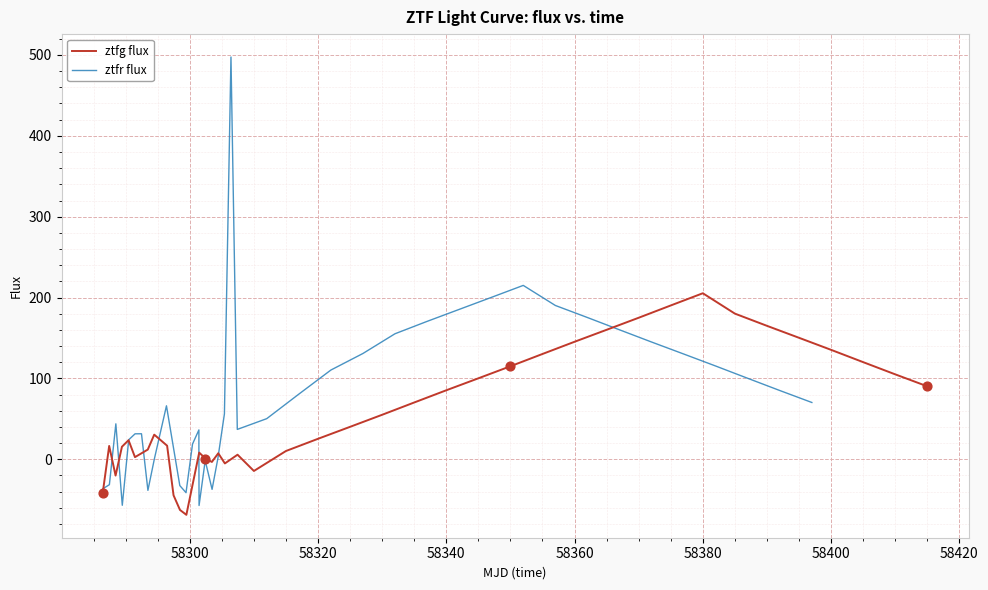

What are all the series names shown in the legend?

ztfg flux, ztfr flux